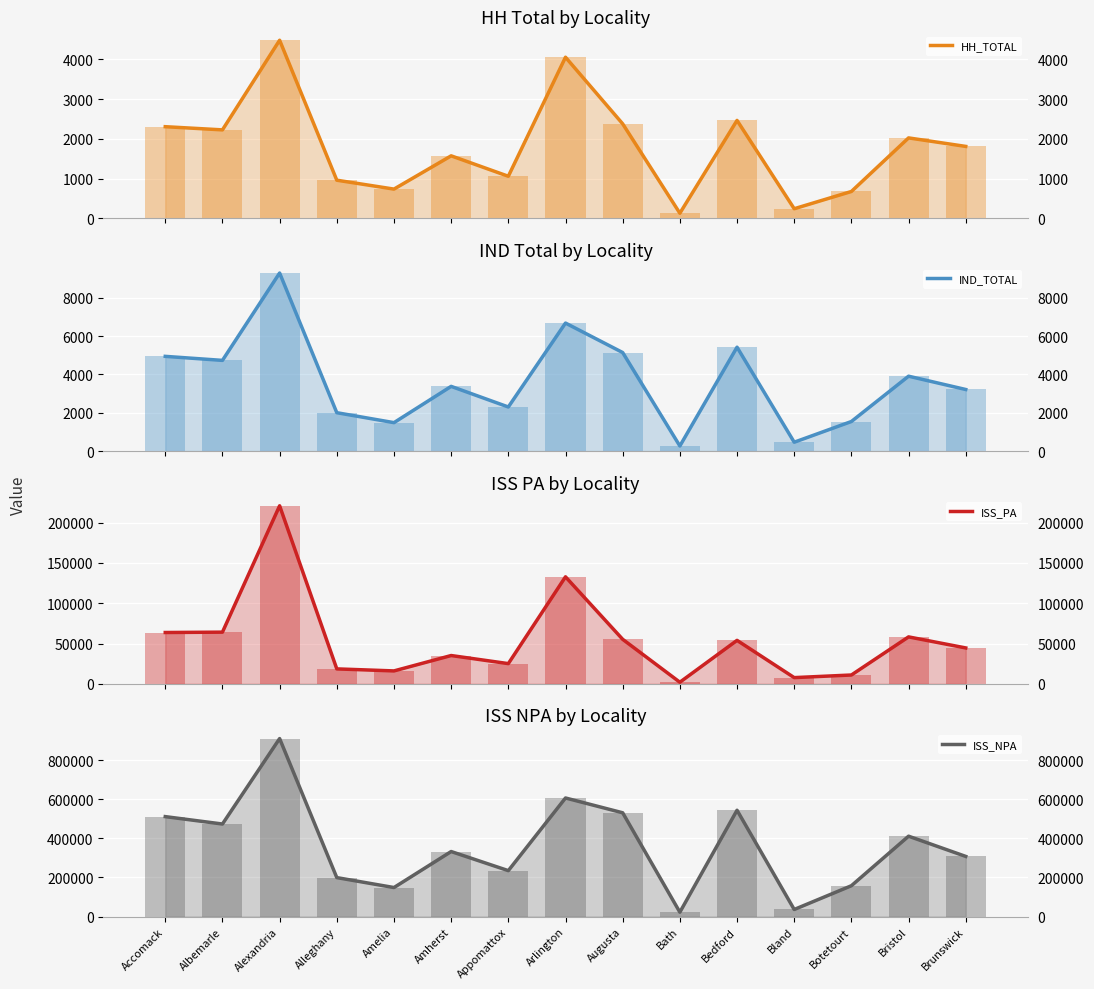

Is it true that HH_TOTAL_line equals 1808 at Brunswick?

True